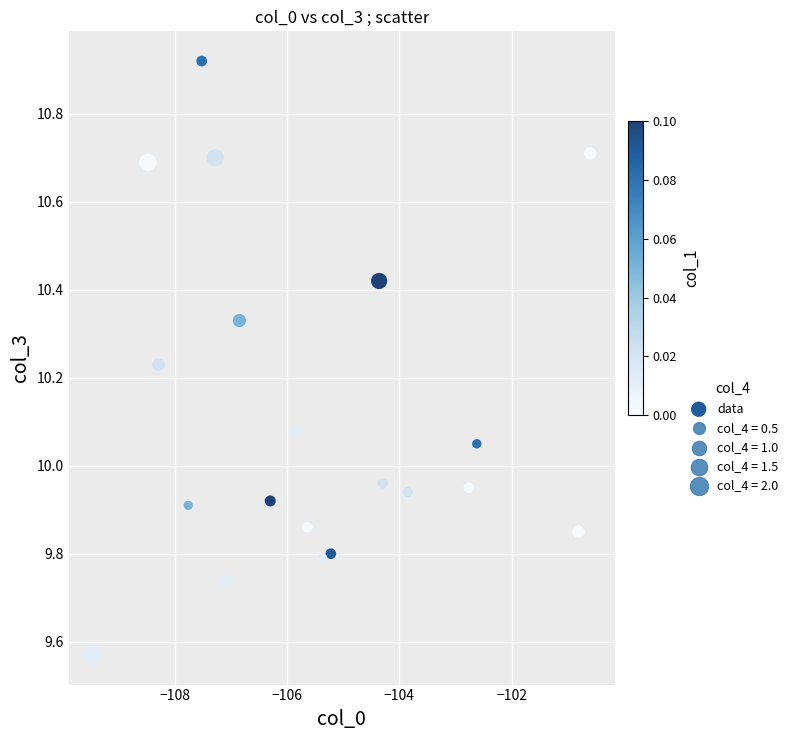

What is the range of X values (max minus min)?

8.9